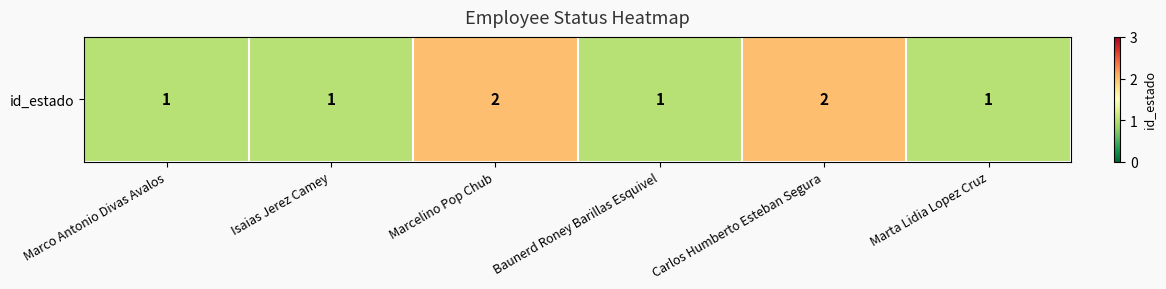

List the labels in order of value, largest first.

Marcelino Pop Chub, Carlos Humberto Esteban Segura, Marco Antonio Divas Avalos, Isaias Jerez Camey, Baunerd Roney Barillas Esquivel, Marta Lidia Lopez Cruz